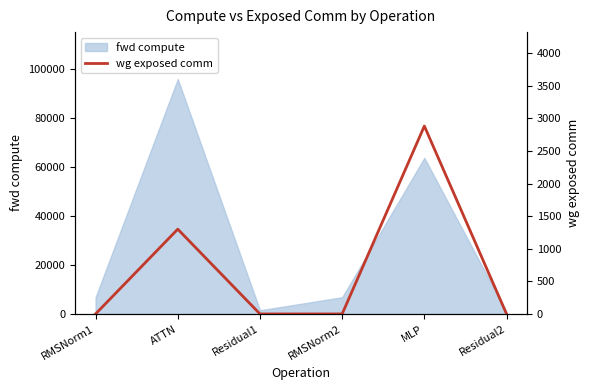

At which label does fwd compute reach its peak?

ATTN